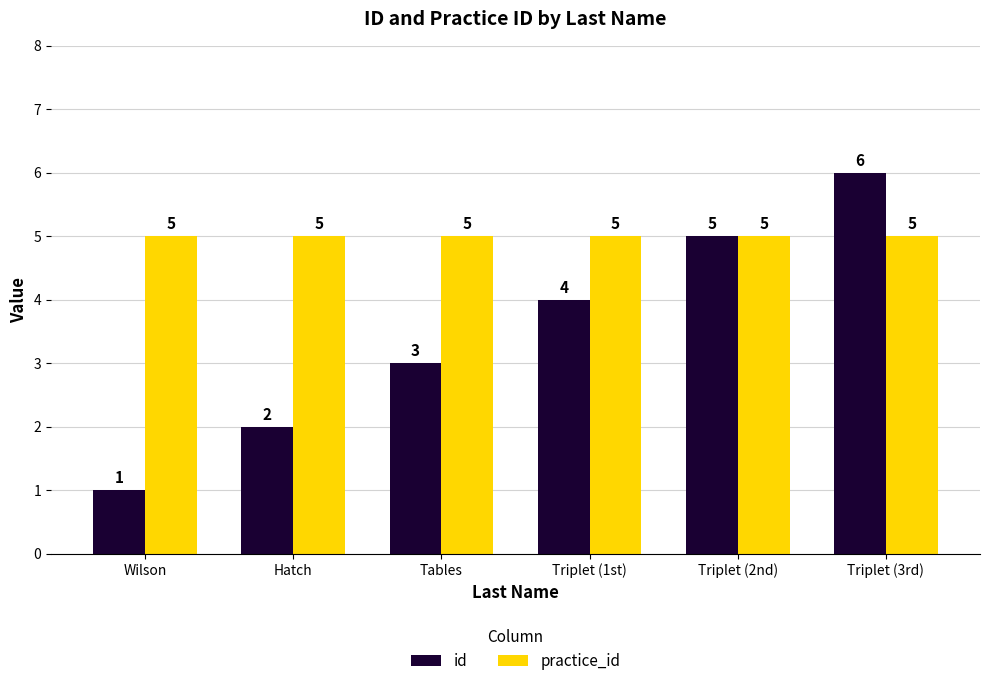

Reading left to right, list all the values displayed in this chart.

id: Wilson=1	Hatch=2	Tables=3	Triplet (1st)=4	Triplet (2nd)=5	Triplet (3rd)=6
practice_id: Wilson=5	Hatch=5	Tables=5	Triplet (1st)=5	Triplet (2nd)=5	Triplet (3rd)=5